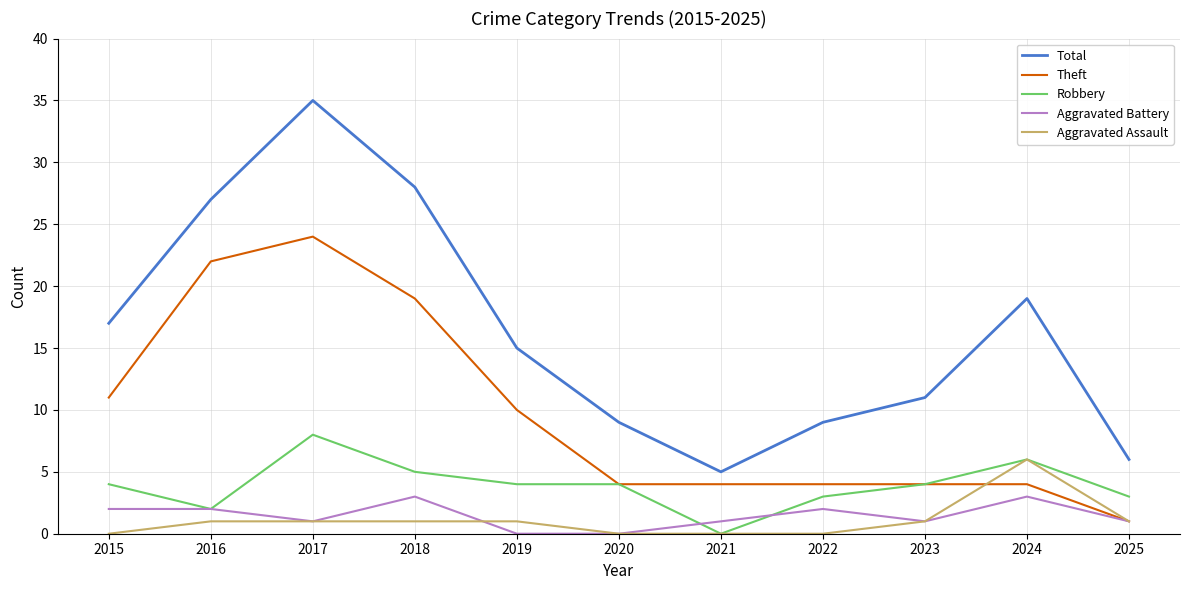

At 2015, list the series in order from largest to smallest.

Total, Theft, Robbery, Aggravated Battery, Aggravated Assault